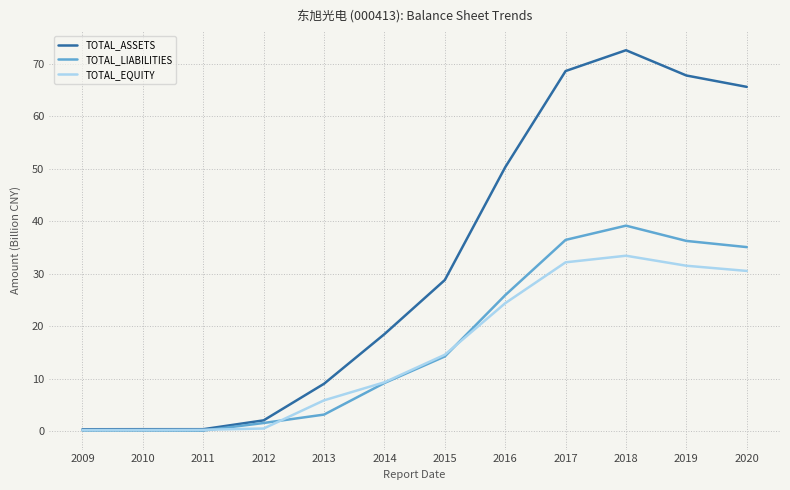

Is it true that TOTAL_EQUITY equals 33.4 at 2018?

True